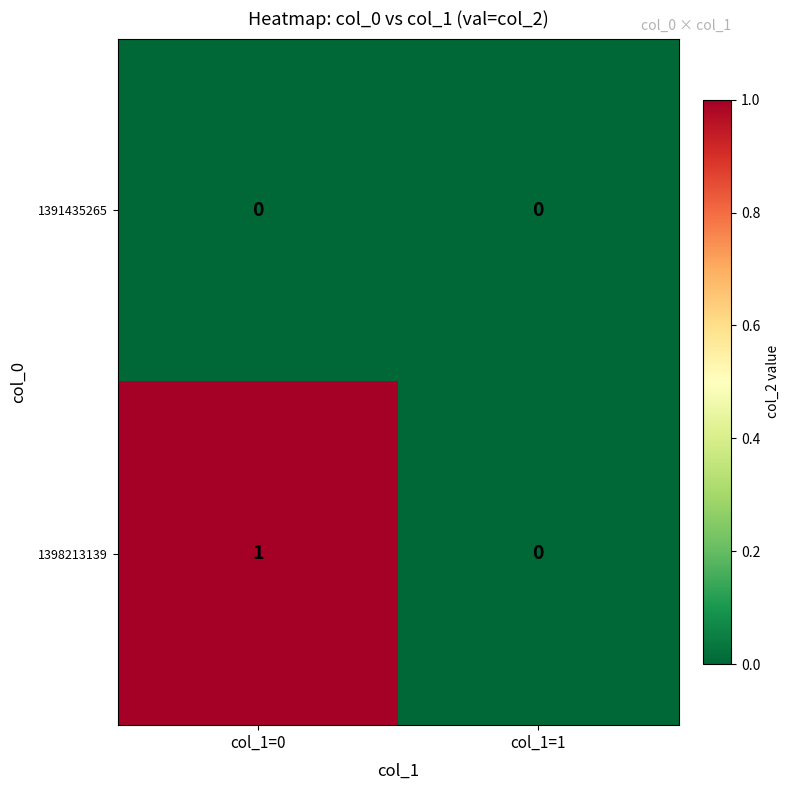

Which series has the widest spread of values?

1398213139